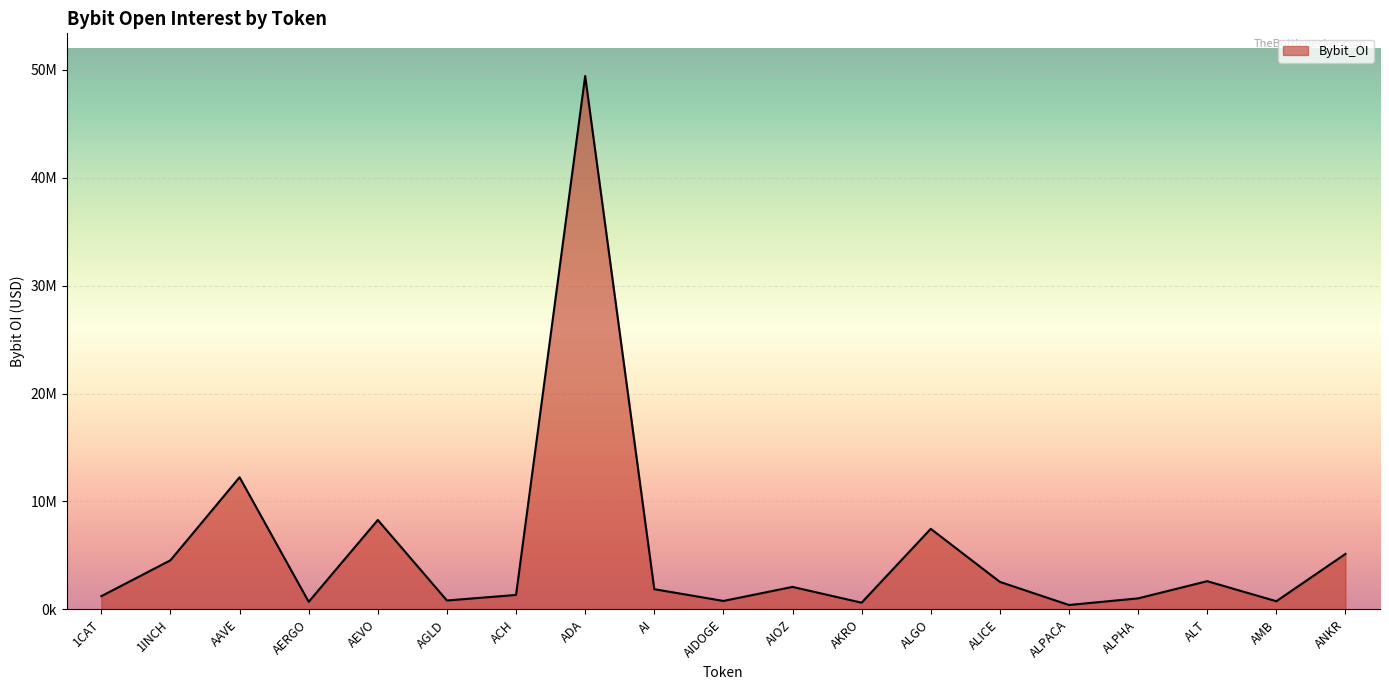

Which label corresponds to the smallest value in the chart?

ALPACA